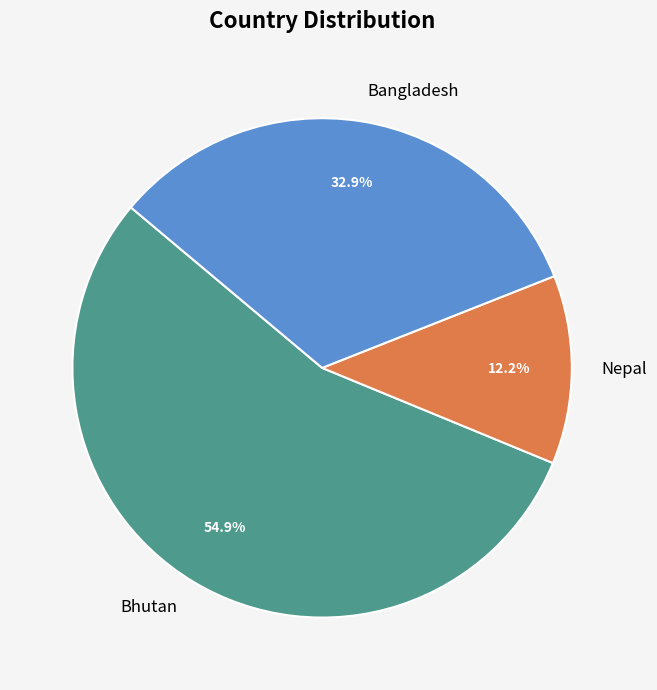

Which category accounts for the majority?

Bhutan